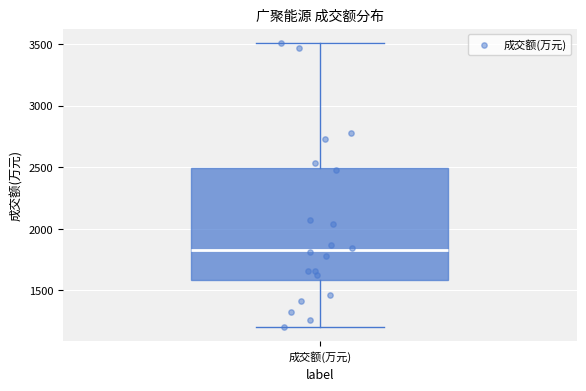

Where does the median line of the box for 成交额(万元) sit on the y-axis? The values are not printed on the chart, so give them approximately, as read against the axis.

1800